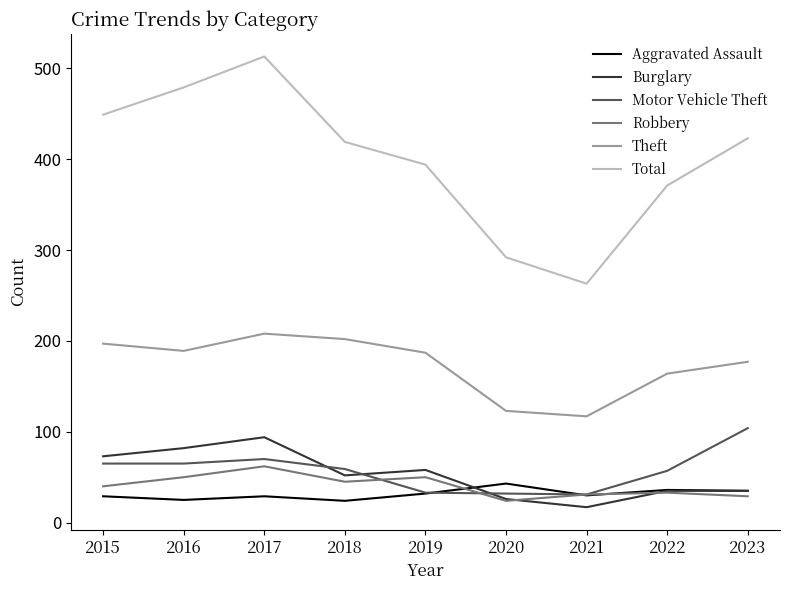

At which category is the sum across all series the highest?

2017